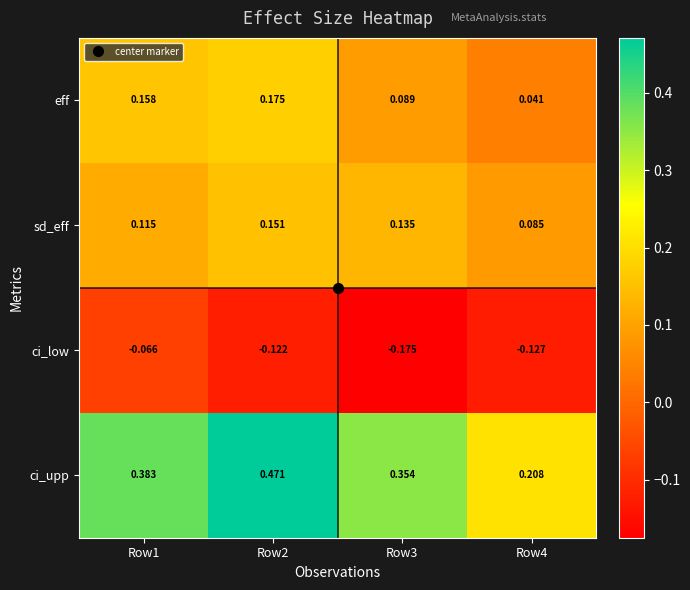

Rank the series by their maximum value, from highest to lowest.

ci_upp, eff, sd_eff, ci_low